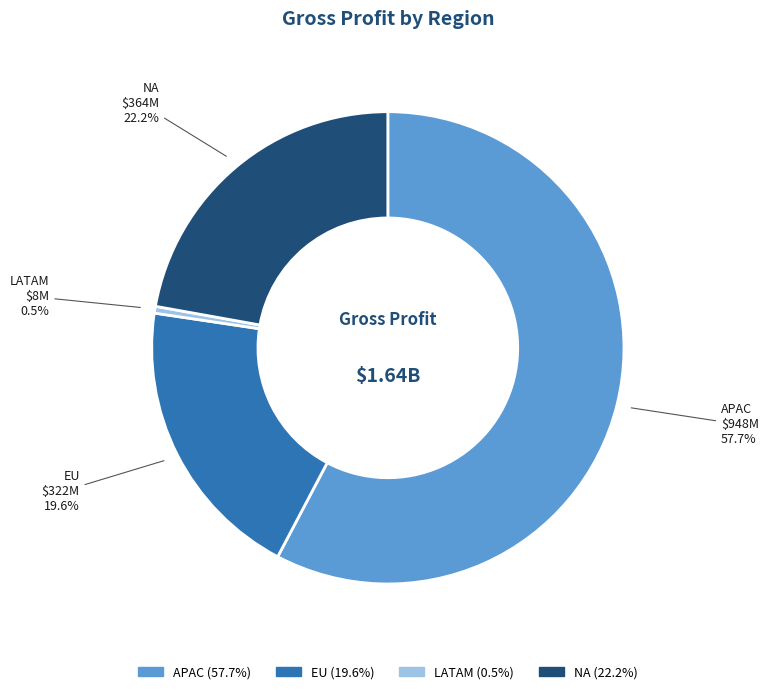

Does LATAM represent more than half of the total?

No